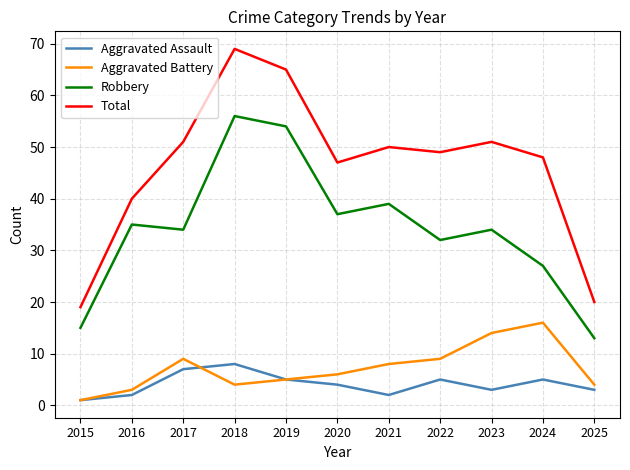

Where is the first local maximum for Robbery?

2016